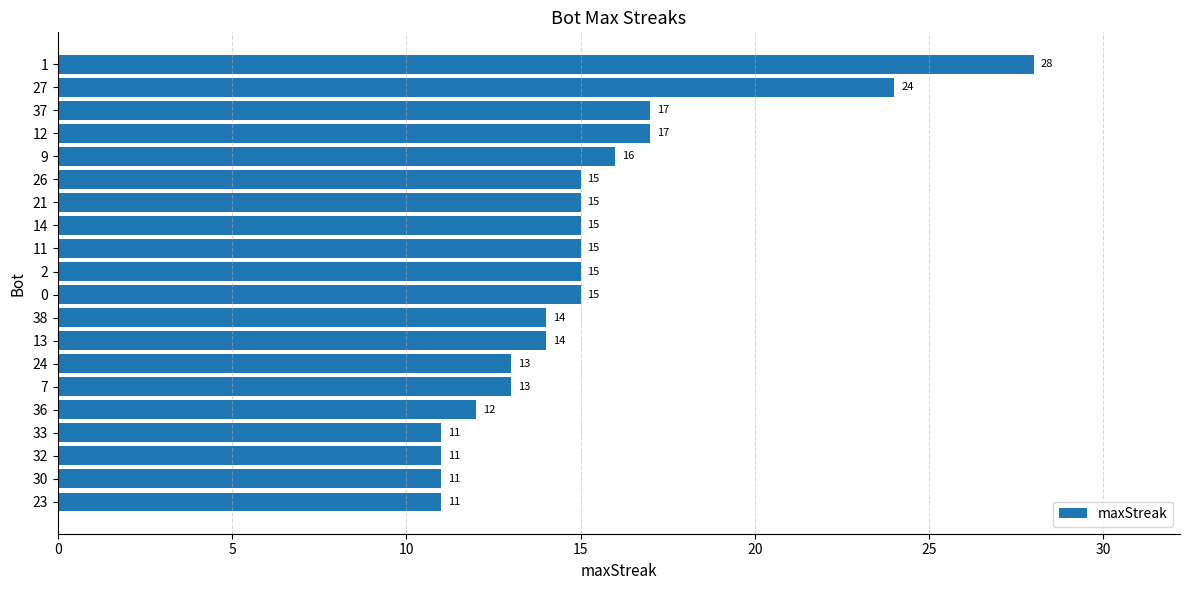

The value at 36 is 12. True or false?

True